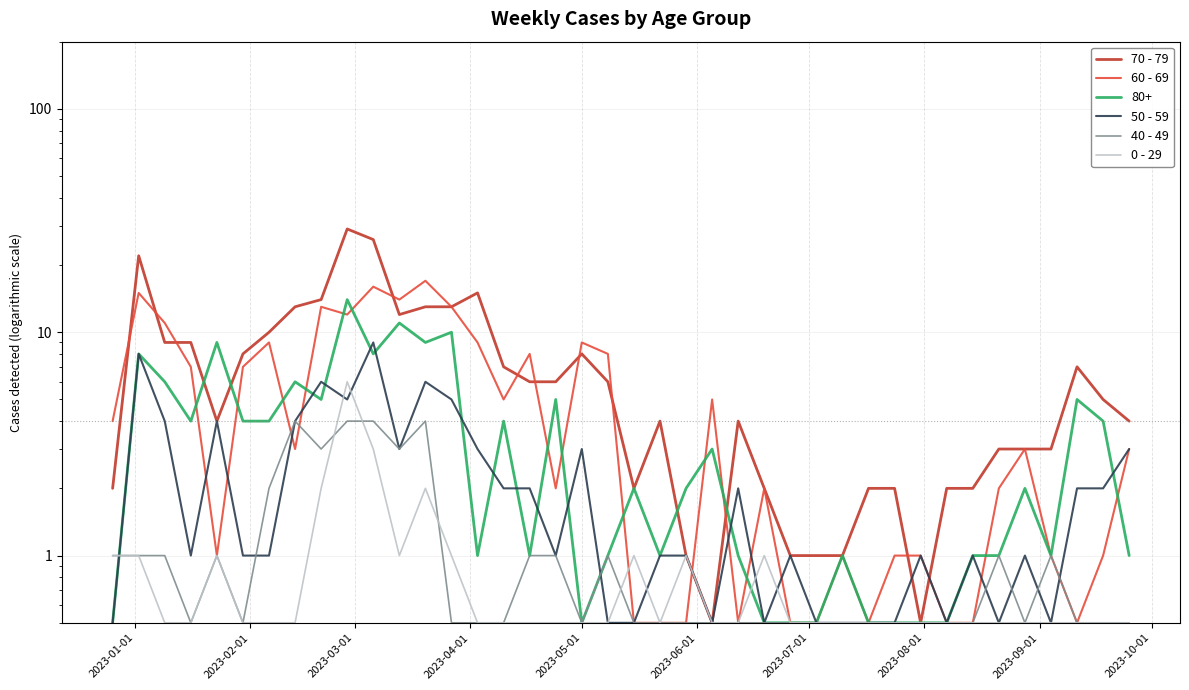

What are all the series names shown in the legend?

70 - 79, 60 - 69, 50 - 59, 40 - 49, 0 - 29